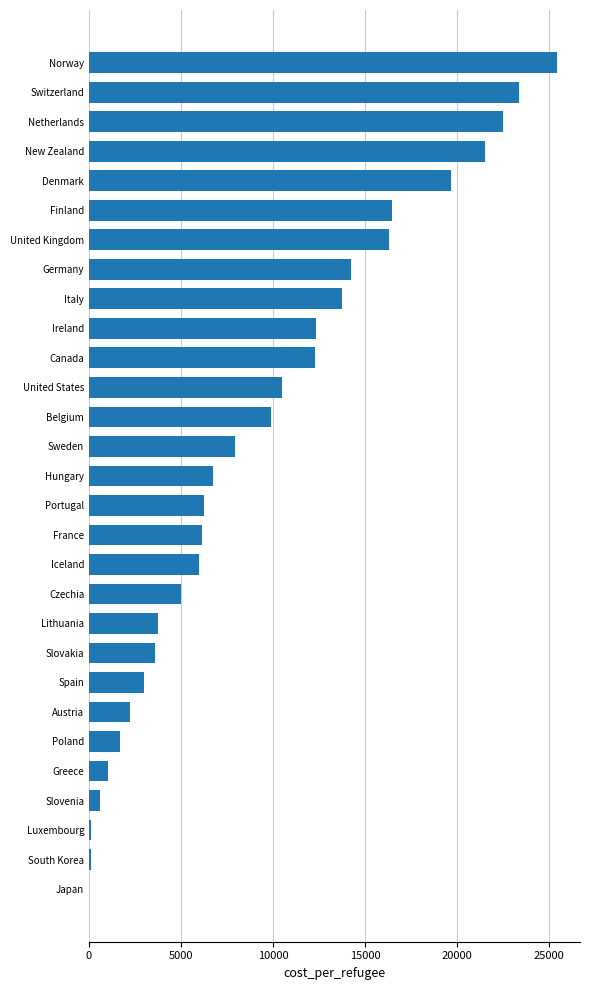

The value at Belgium is 14027.7. True or false?

False